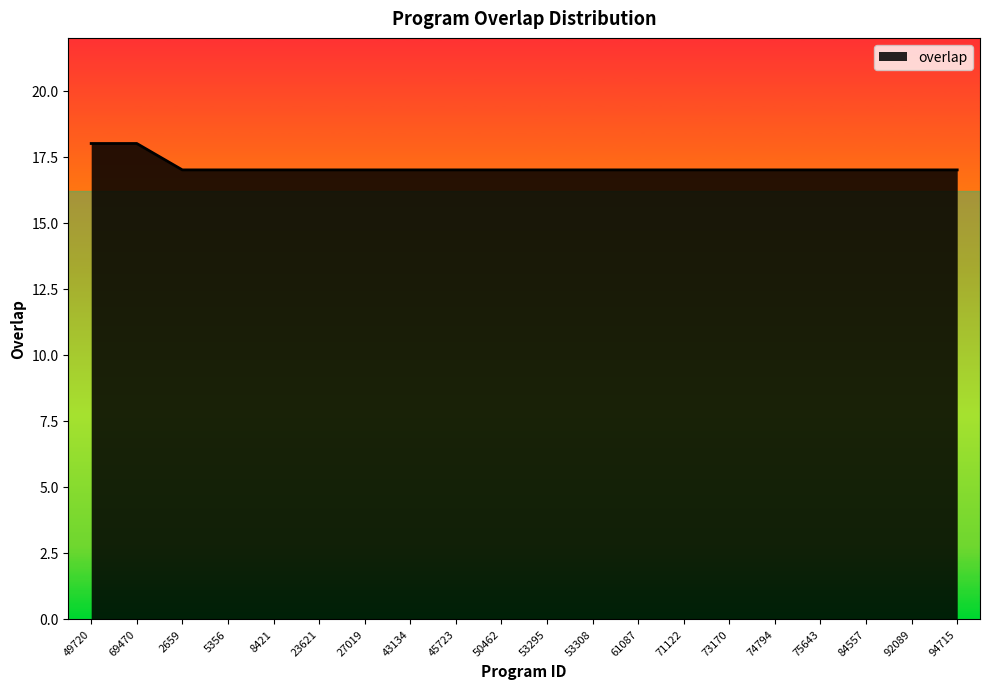

The value at 74794 is 17. True or false?

True